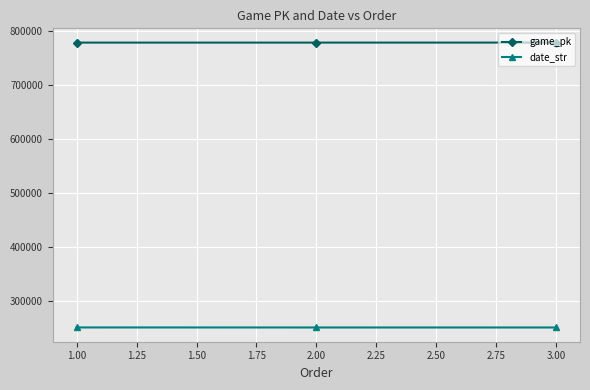

What is the sum of all game_pk values?

2335508